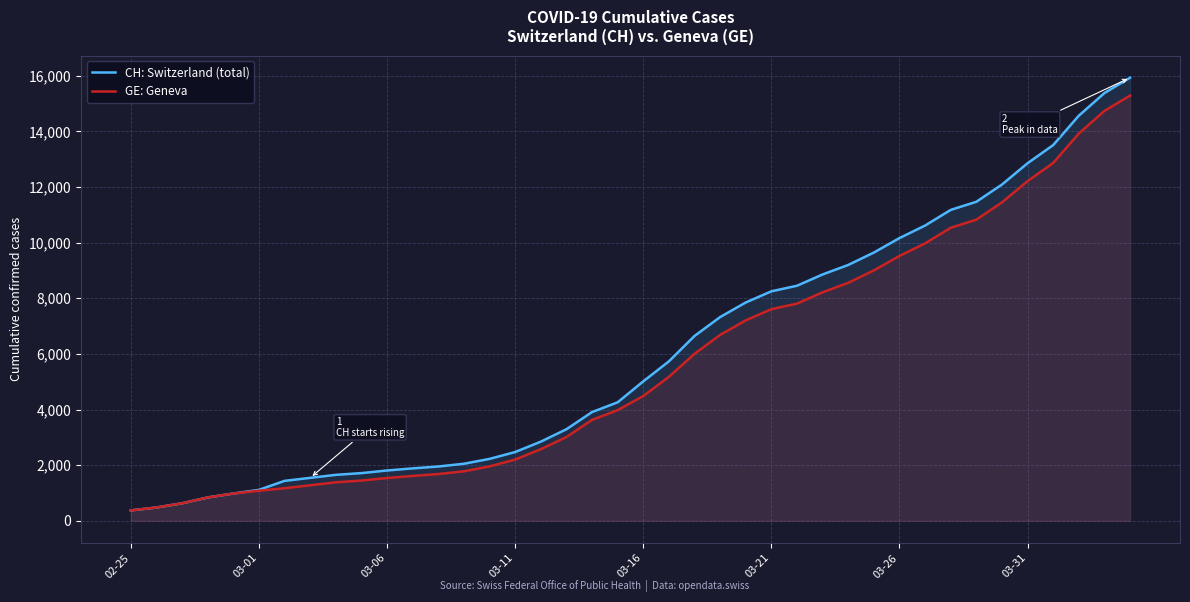

What is the difference between the maximum and second lowest values in the CH: Switzerland (total) series?

15447